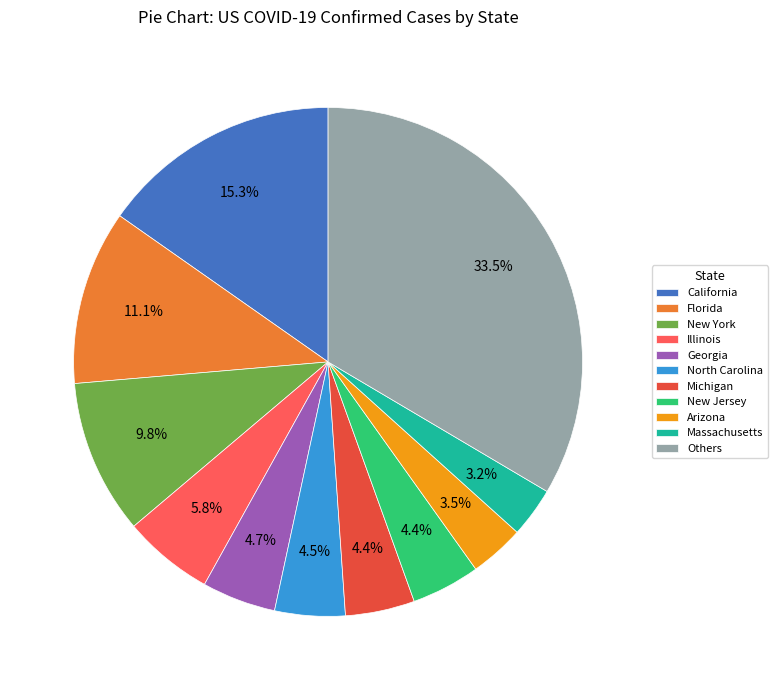

How many slices are in this pie chart?

11